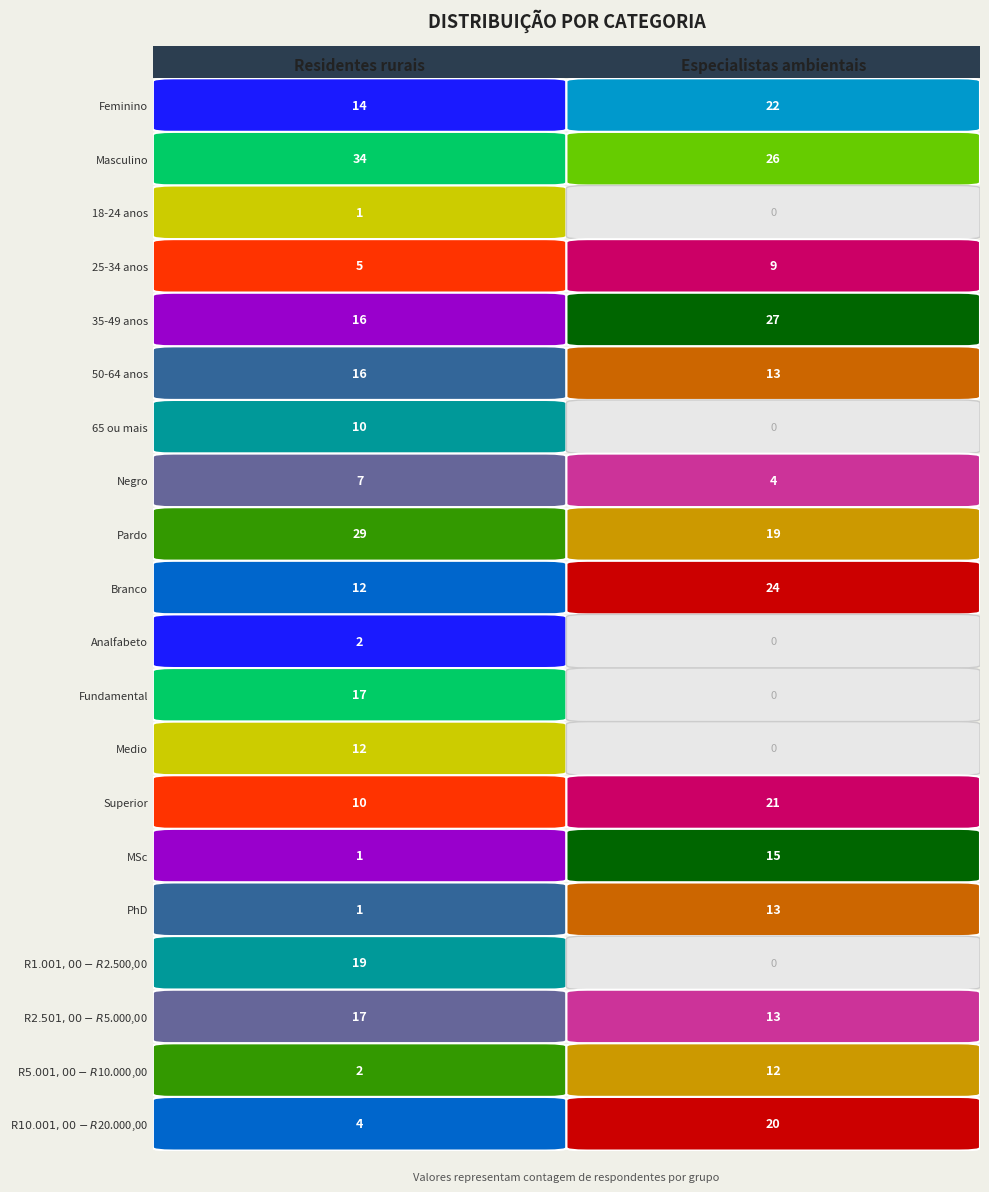

Read the MSc value at 0.

1